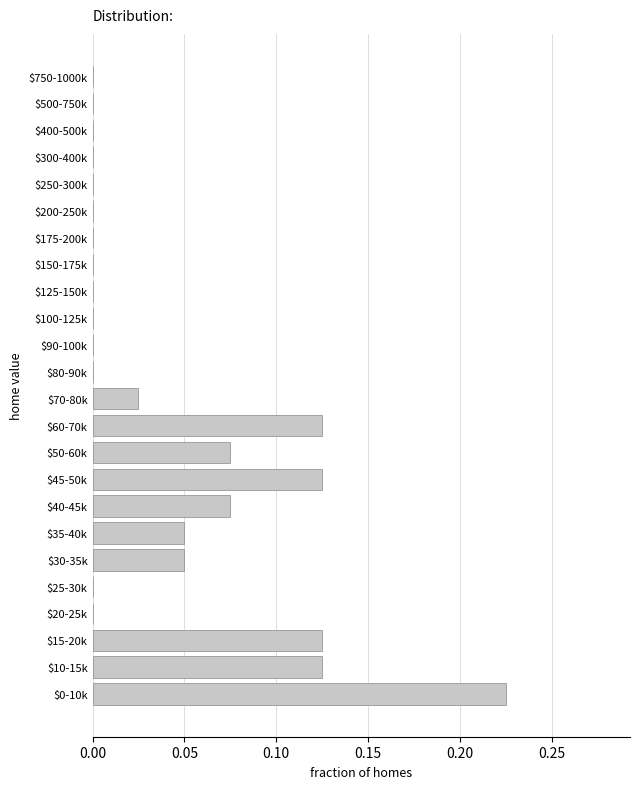

The value at $500-750k is 0.0. True or false?

True